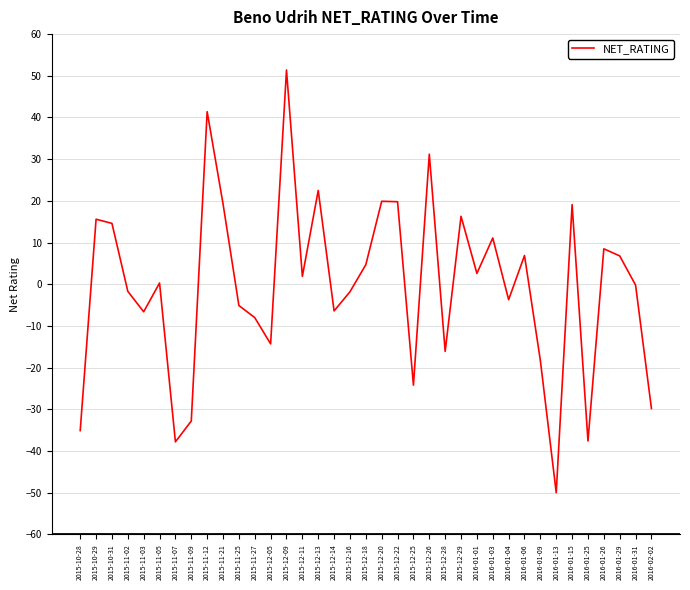

The chart shows a value of -25.0 at 2015-12-05. True or false?

False